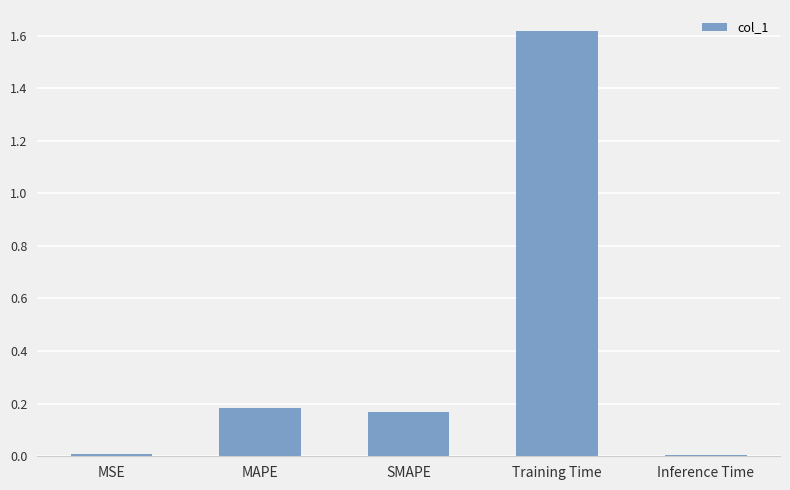

What is the label of the 3rd bar from the left?

SMAPE